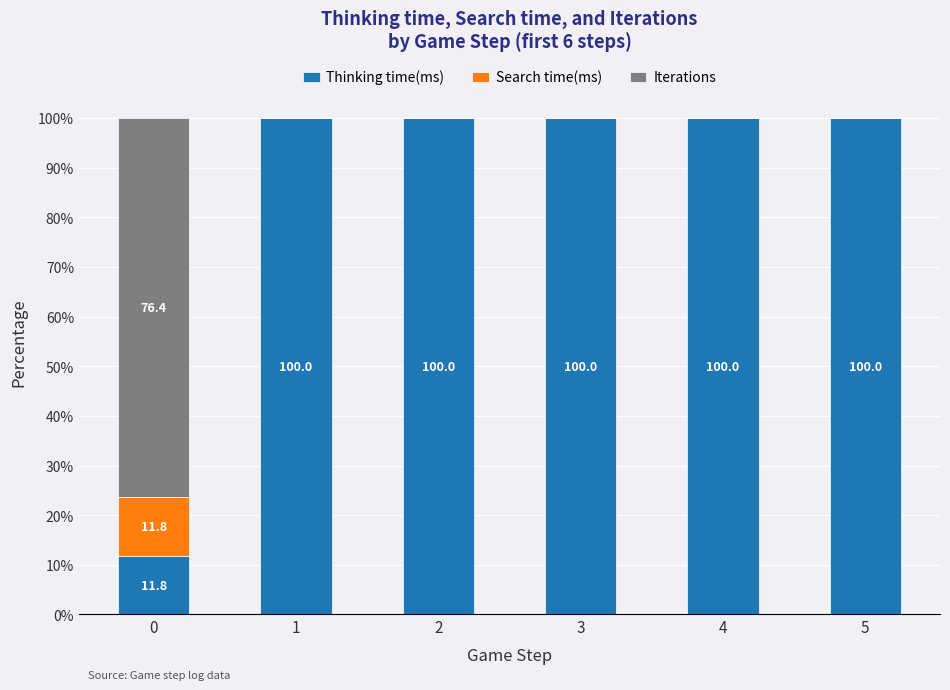

The value of Thinking time(ms) at 0 is 19.0. True or false?

False